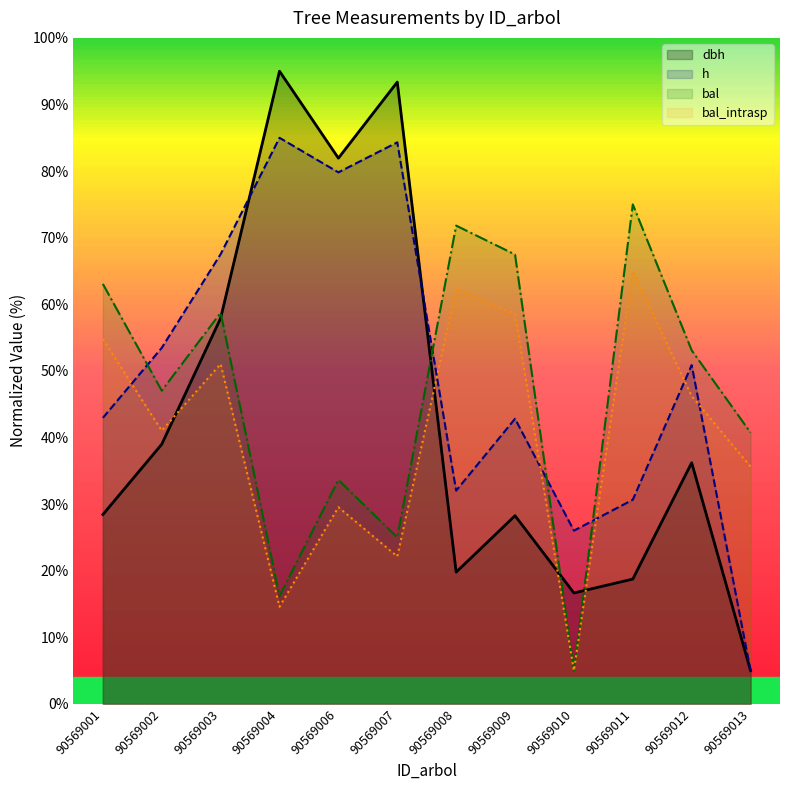

Which label corresponds to the largest value in the chart?

90569004